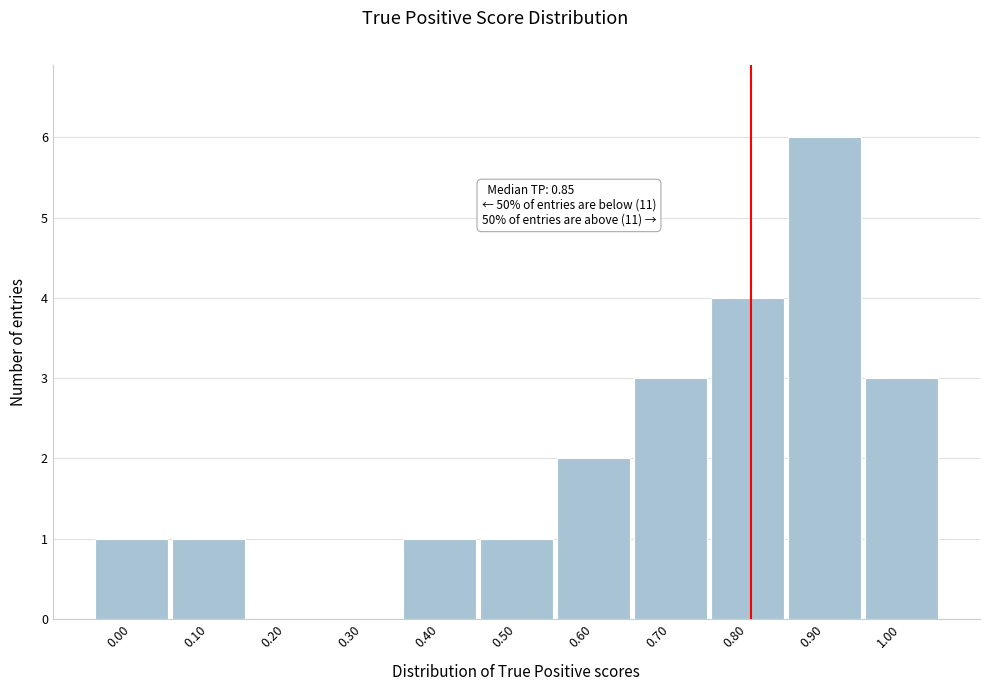

Reading right to left, extract all data points from this chart.

1.00=3	0.90=6	0.80=4	0.70=3	0.60=2	0.50=1	0.40=1	0.30=0	0.20=0	0.10=1	0.00=1